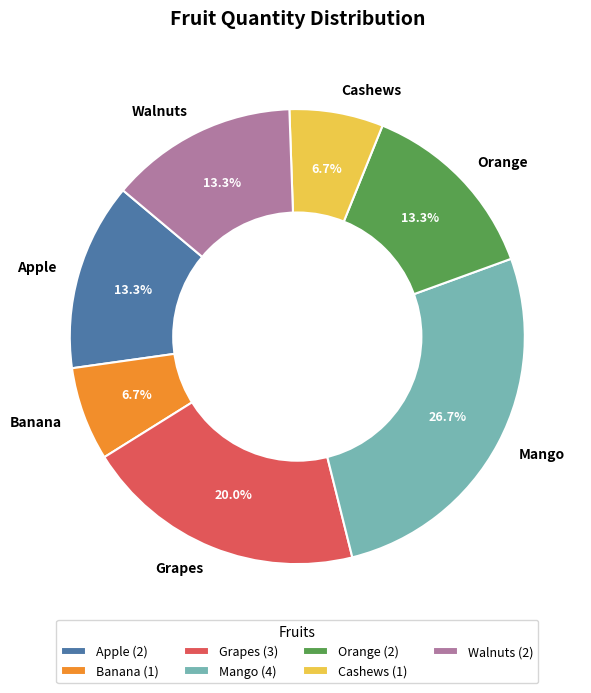

Between Grapes and Walnuts, which is larger?

Grapes